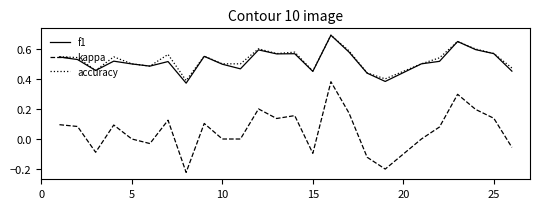

Count the accuracy values in the range 0 to 1.

25